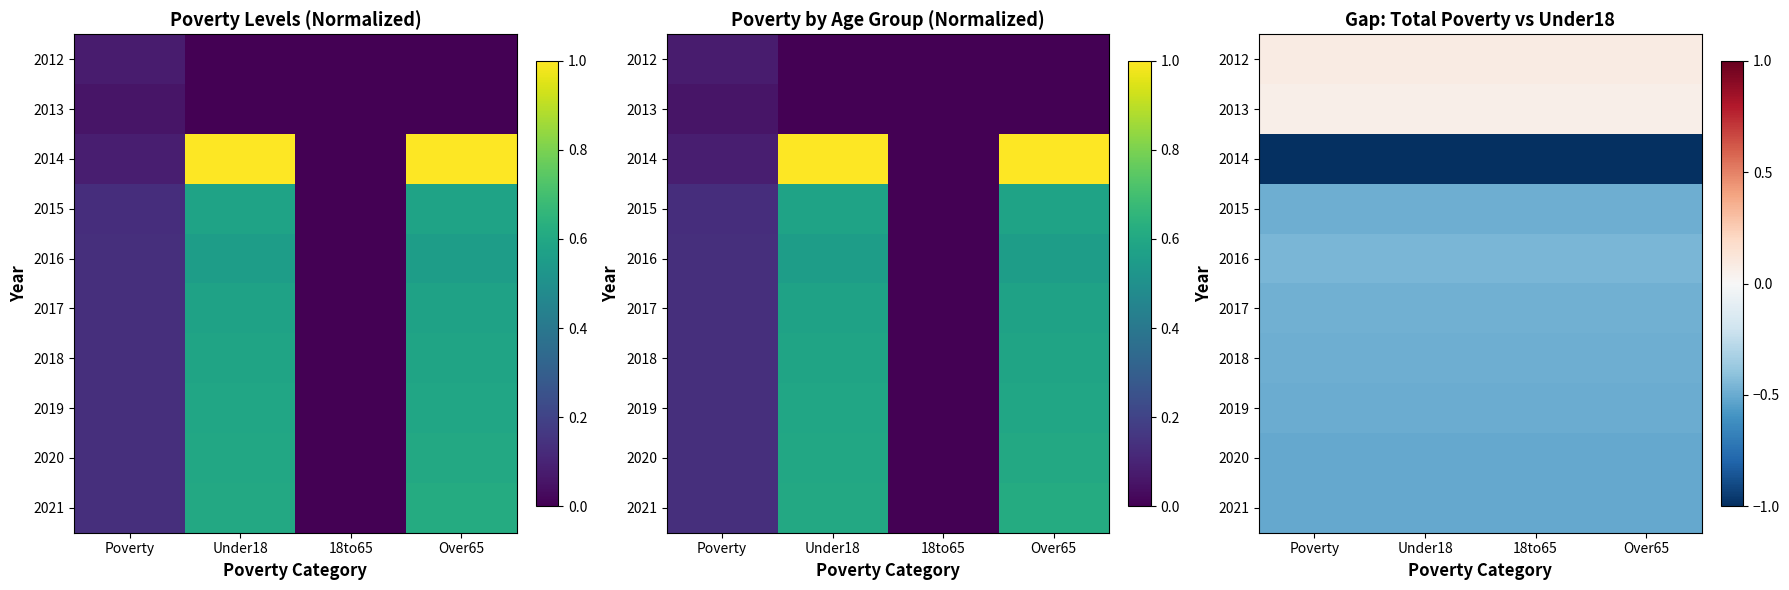

The value of 2014 at 18to65 is -1.0. True or false?

True